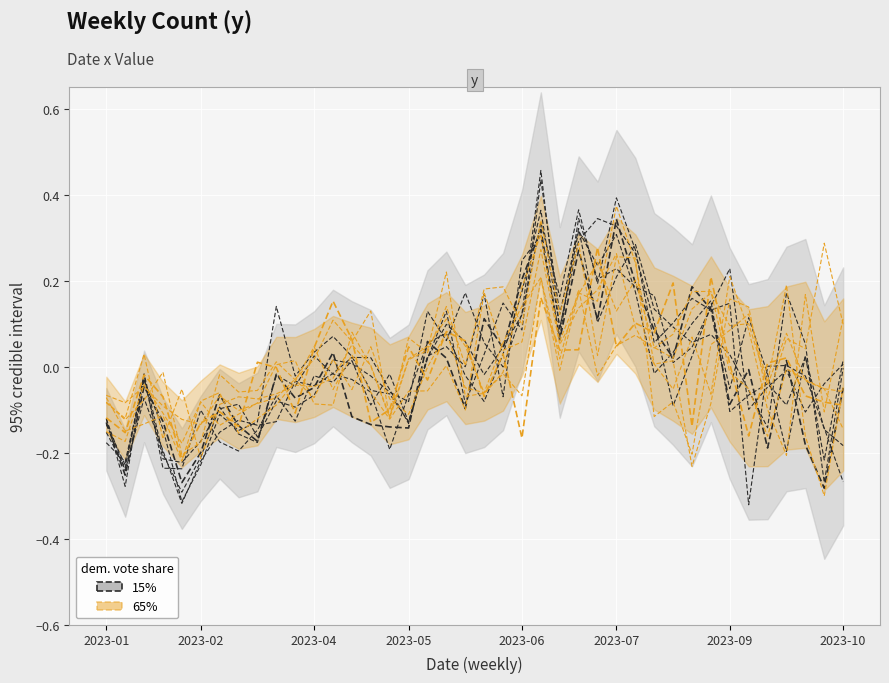

Between 2023-10 and 13, which series saw the biggest shift?

65%